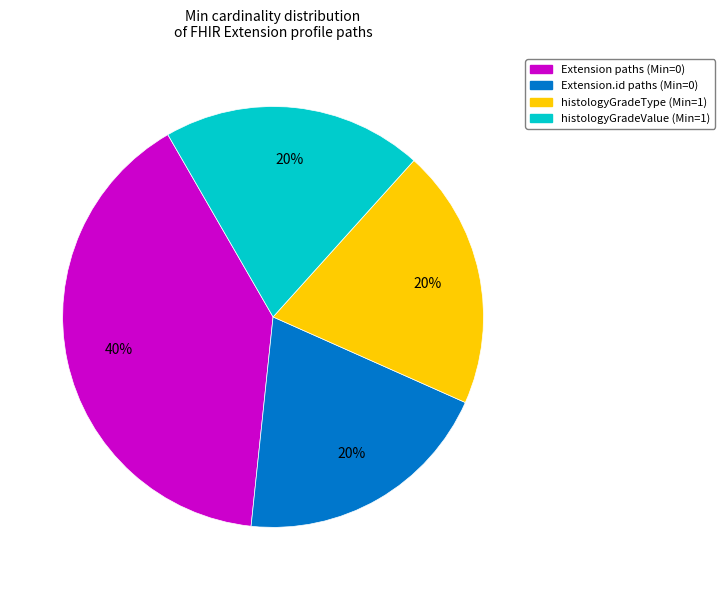

To the nearest percent, what is the difference between the largest and smallest slice percentages?

20%